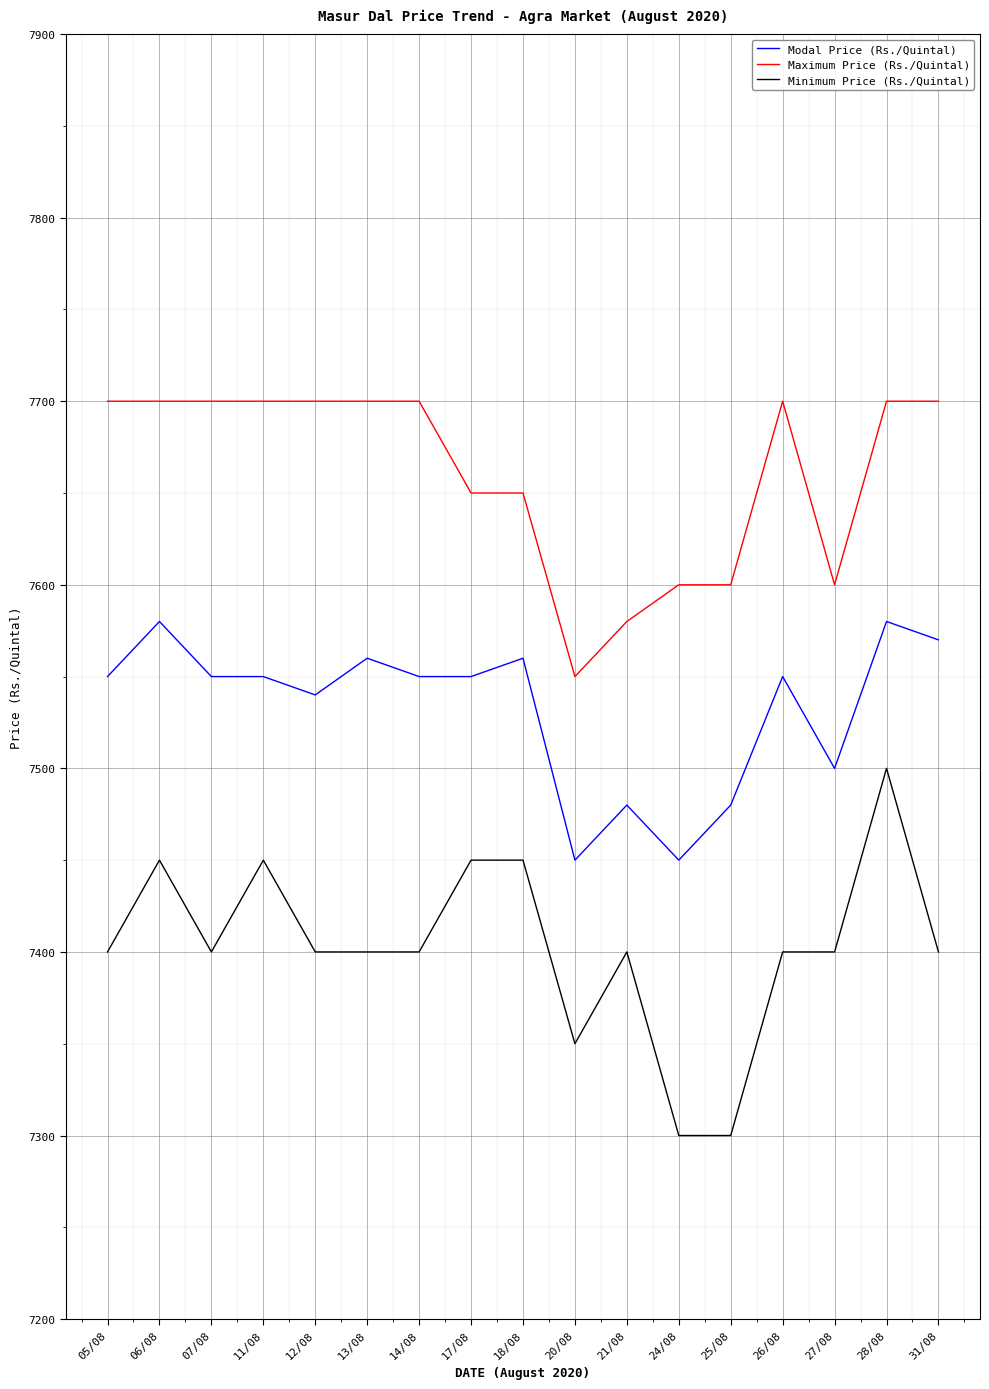

Reading left to right, extract all data points from this chart.

Modal Price (Rs./Quintal): 05/08=7550	06/08=7580	07/08=7550	11/08=7550	12/08=7540	13/08=7560	14/08=7550	17/08=7550	18/08=7560	20/08=7450	21/08=7480	24/08=7450	25/08=7480	26/08=7550	27/08=7500	28/08=7580	31/08=7570
Maximum Price (Rs./Quintal): 05/08=7700	06/08=7700	07/08=7700	11/08=7700	12/08=7700	13/08=7700	14/08=7700	17/08=7650	18/08=7650	20/08=7550	21/08=7580	24/08=7600	25/08=7600	26/08=7700	27/08=7600	28/08=7700	31/08=7700
Minimum Price (Rs./Quintal): 05/08=7400	06/08=7450	07/08=7400	11/08=7450	12/08=7400	13/08=7400	14/08=7400	17/08=7450	18/08=7450	20/08=7350	21/08=7400	24/08=7300	25/08=7300	26/08=7400	27/08=7400	28/08=7500	31/08=7400